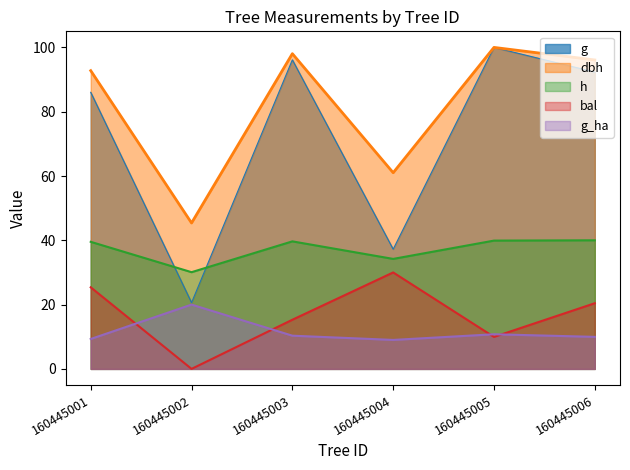

How many interior local peaks does the g_ha series have?

2